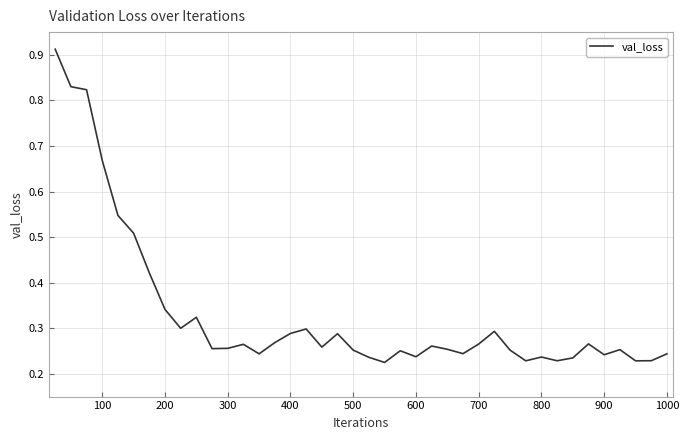

Is this an area chart (filled region under the line)?

No